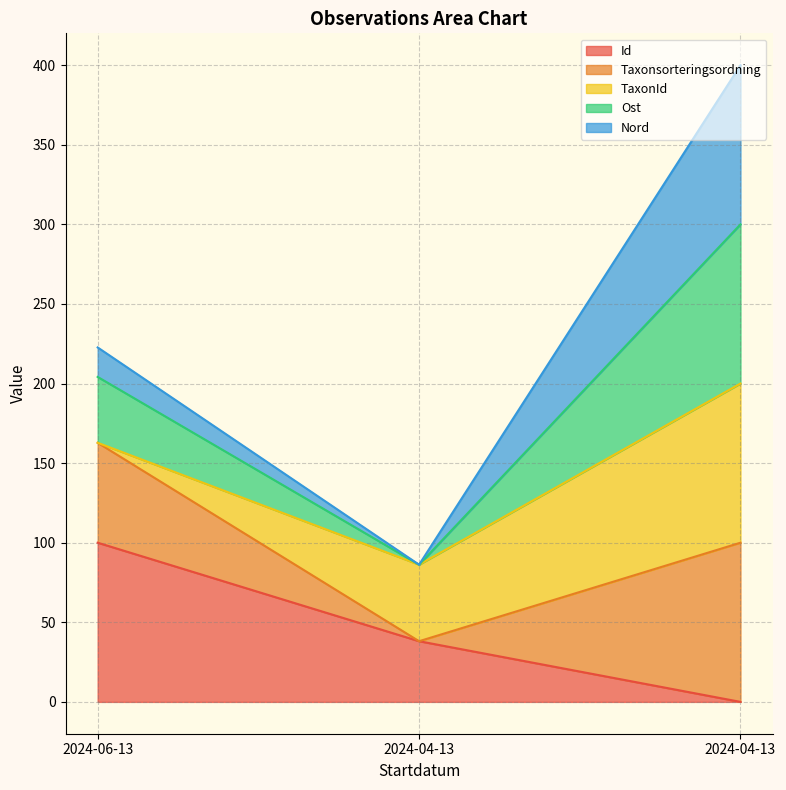

The value of Ost at 2024-06-13 is 370.2. True or false?

False